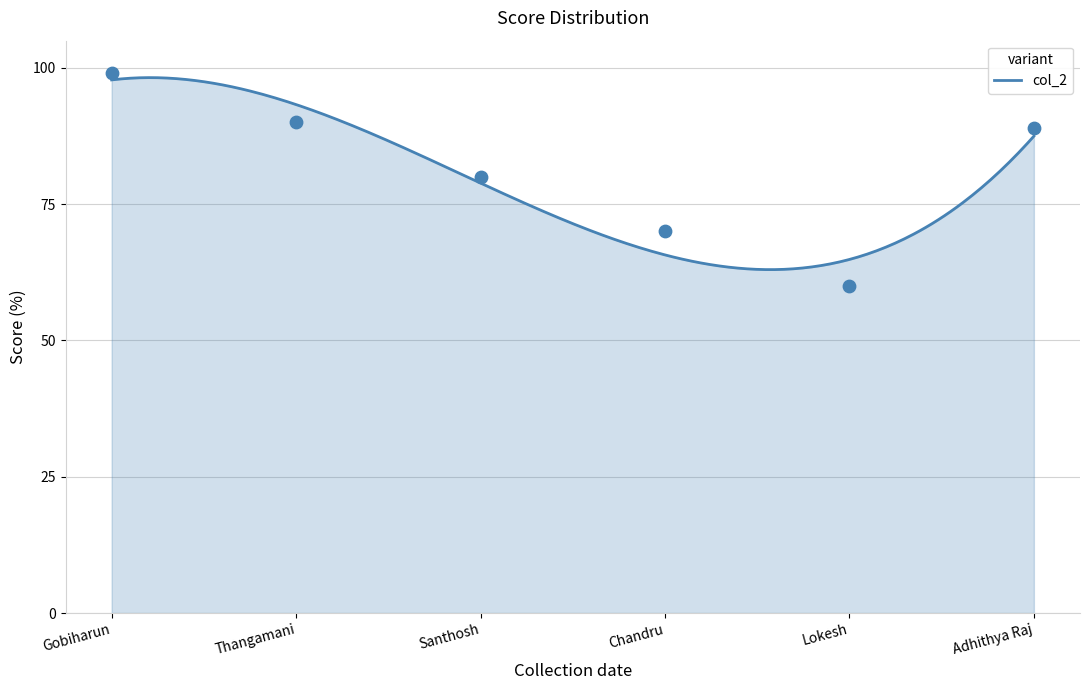

What is the ratio of the value at Thangamani to the value at Adhithya Raj?

1.0